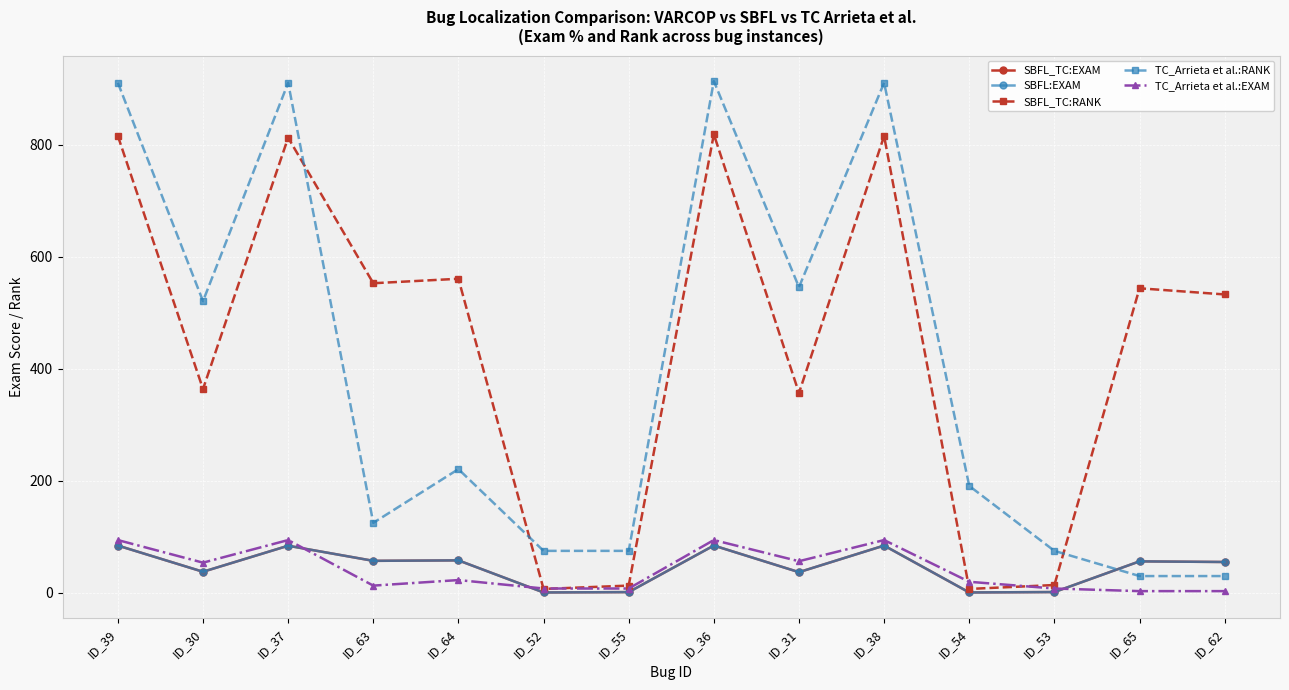

Where is the first local maximum for SBFL_TC:EXAM?

ID_37